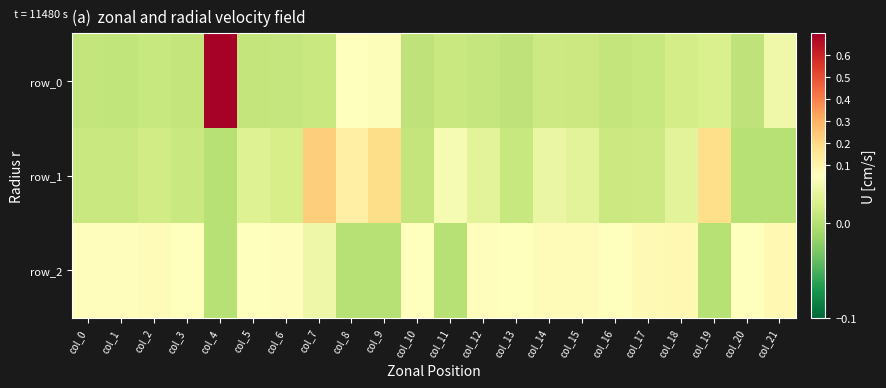

At which category does the chart reach its peak across all series?

col_4